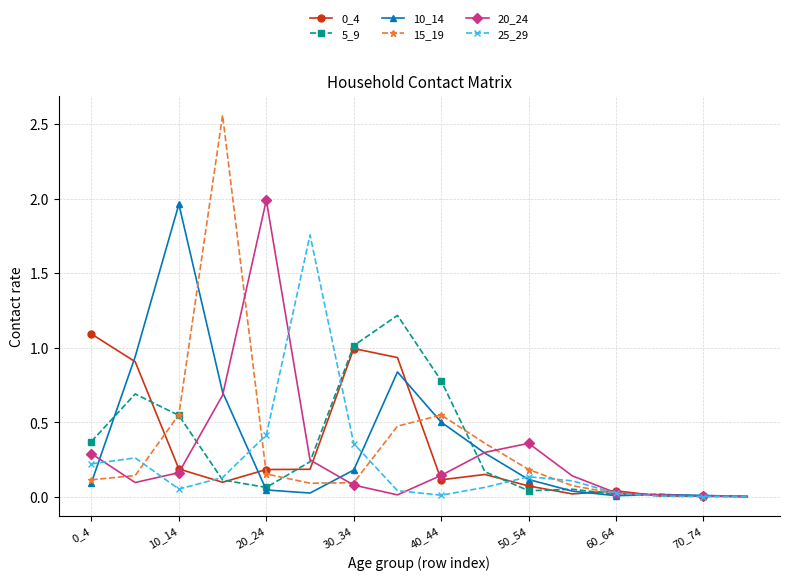

What is the maximum value for 5_9?

1.2